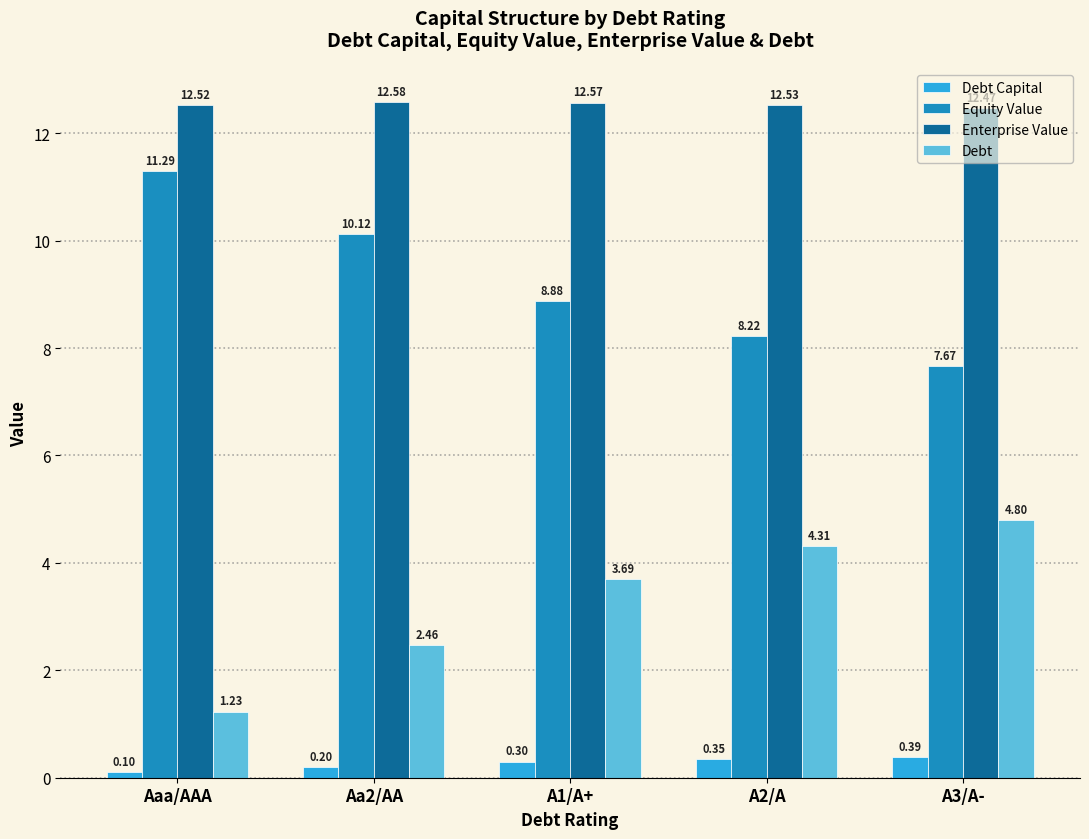

How many Enterprise Value values are between 12 and 13?

5